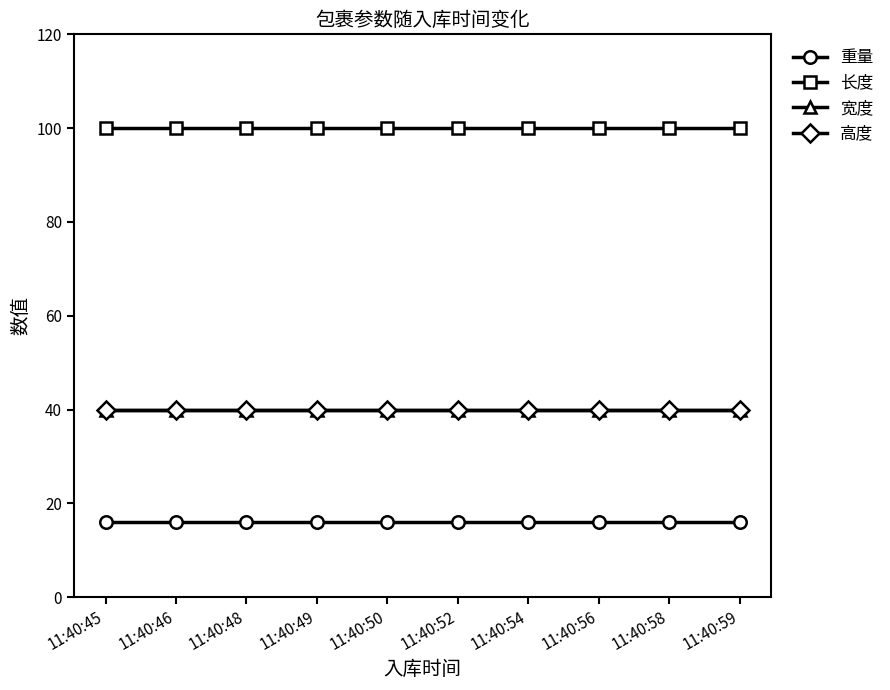

How many lines are shown in the chart?

4